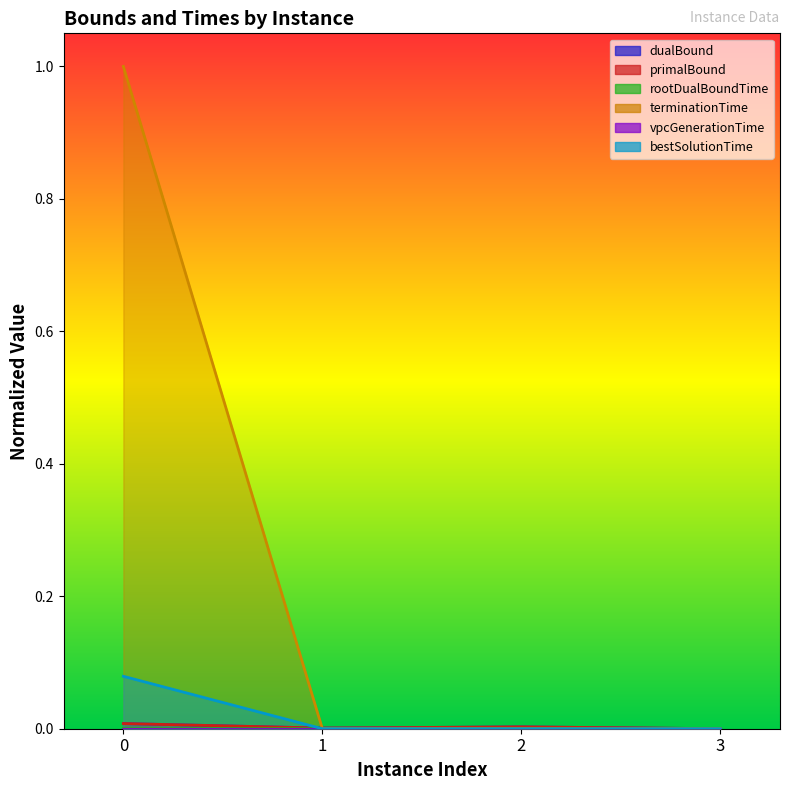

How many interior local peaks does the primalBound series have?

1